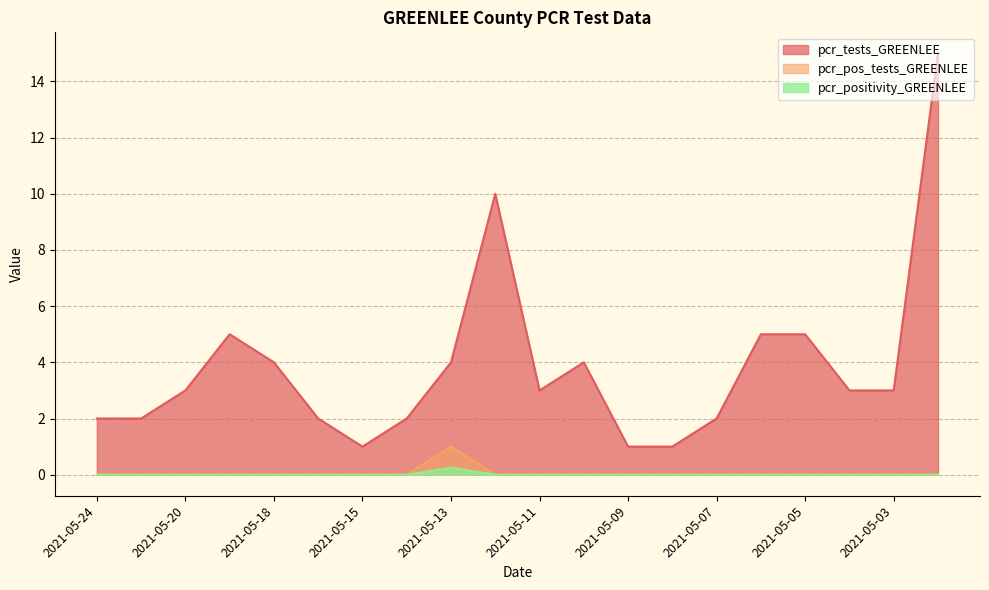

Is the value of pcr_tests_GREENLEE at 2021-05-08 greater than the value of pcr_positivity_GREENLEE at 2021-05-09?

Yes